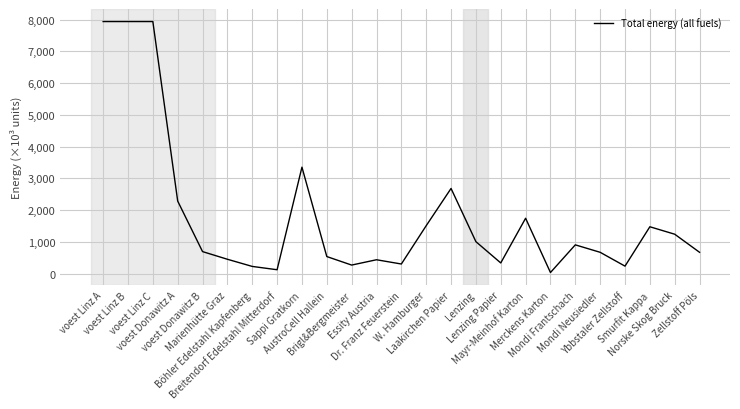

What is the difference between the maximum and minimum values?

7905.2